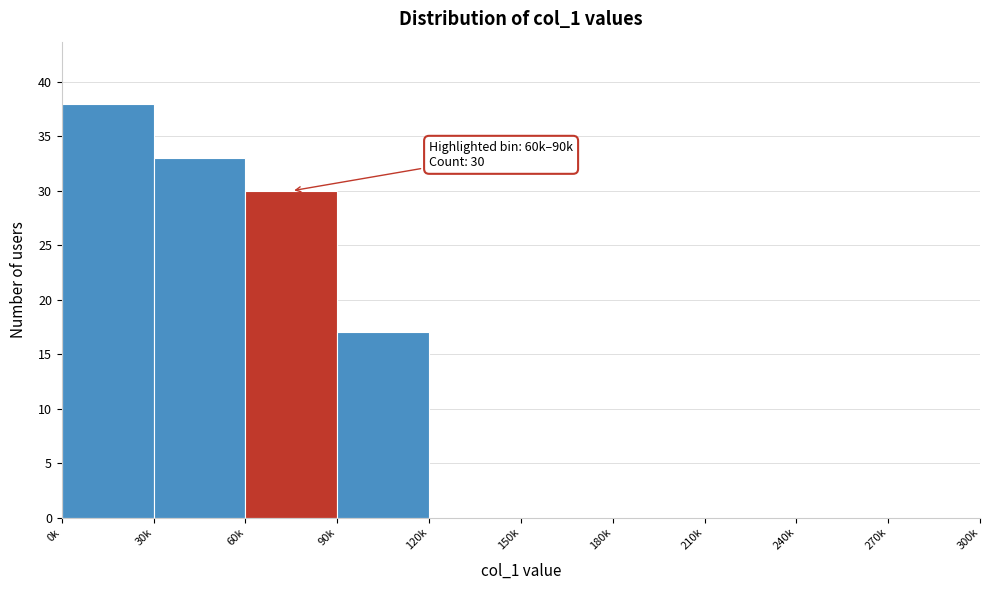

Reading left to right, extract all data points from this chart.

0k=38	30k=33	60k=30	90k=17	120k=0	150k=0	180k=0	210k=0	240k=0	270k=0